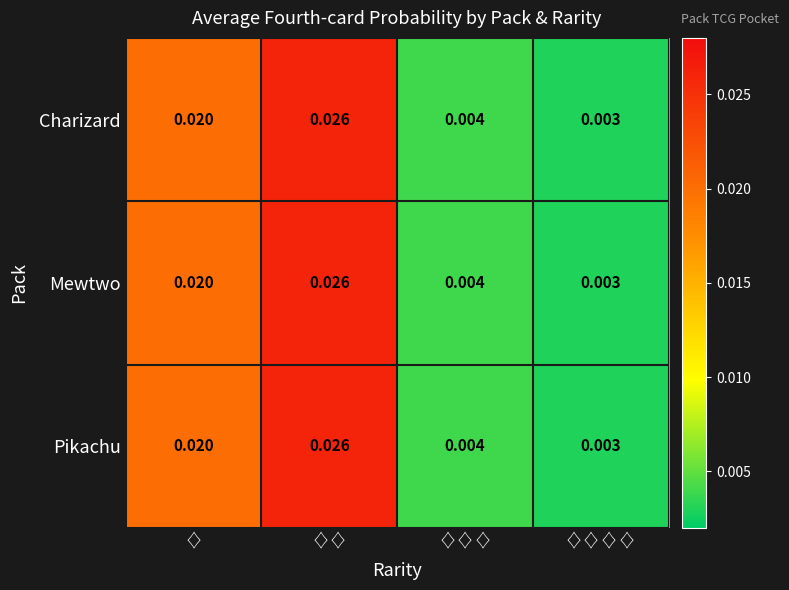

At which category is the sum across all series the highest?

♢♢